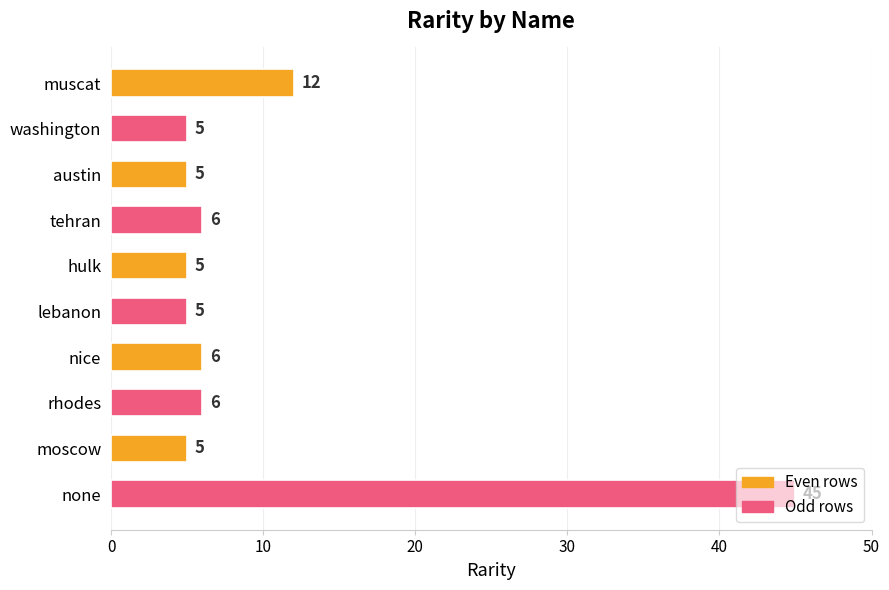

What is the sum of all values?

100